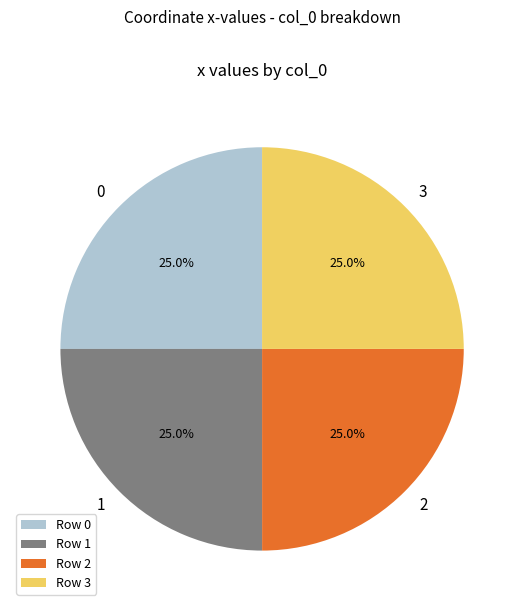

To the nearest percent, what percentage of the pie is 3?

25%